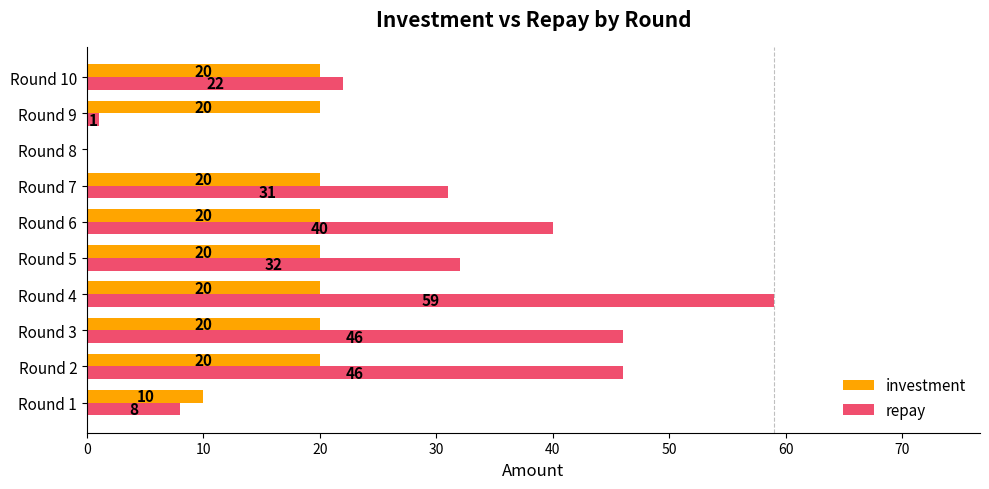

Which series has the largest total across all categories?

repay